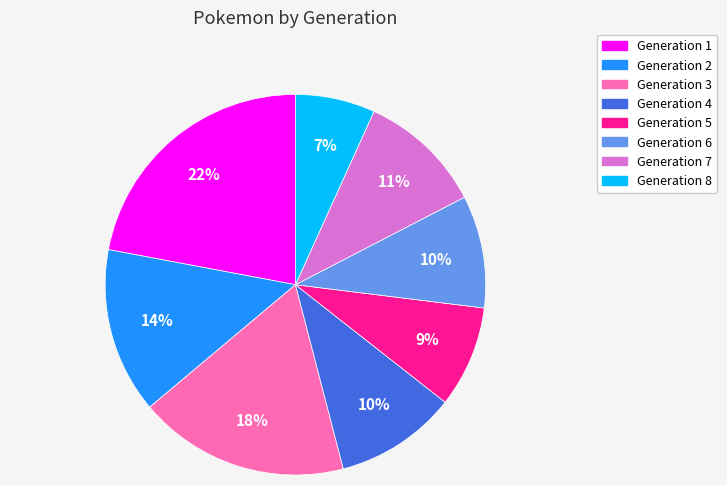

Combined, do Generation 4 and Generation 6 account for over 50%?

No